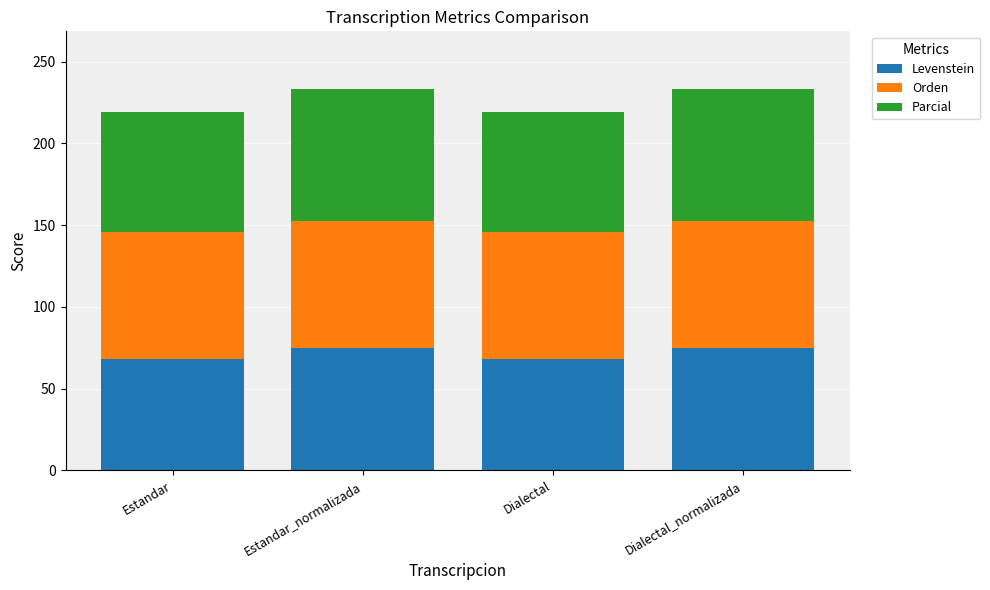

The value of Levenstein at Estandar_normalizada is 48.4. True or false?

False